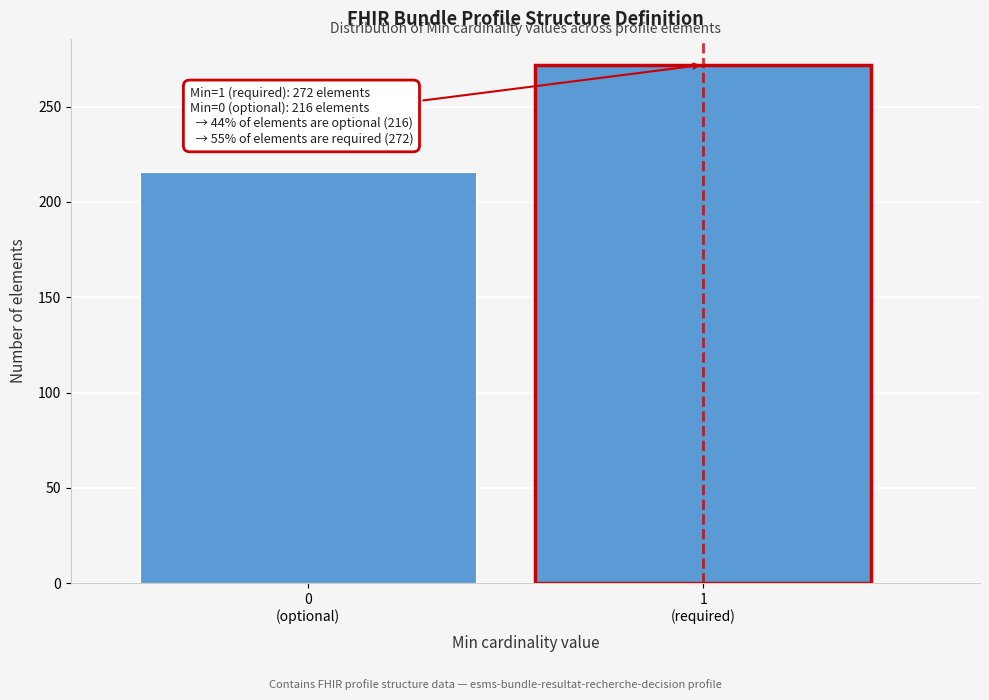

Reading left to right, transcribe all the data shown in this chart.

216	272